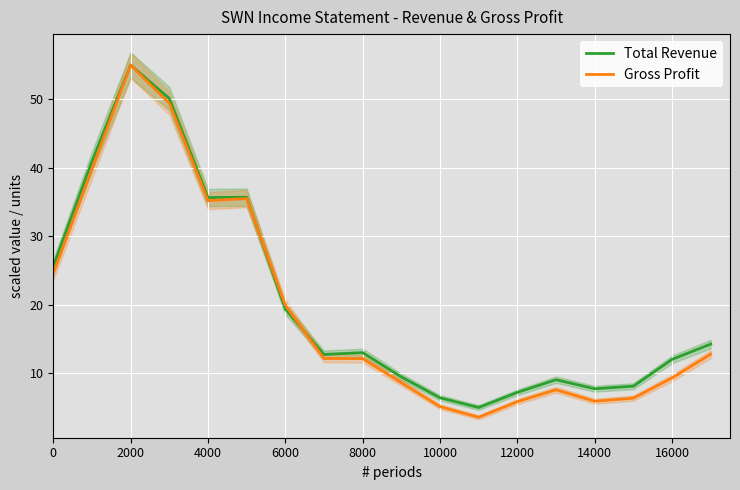

Rank the series by their maximum value, from highest to lowest.

Total Revenue, Gross Profit